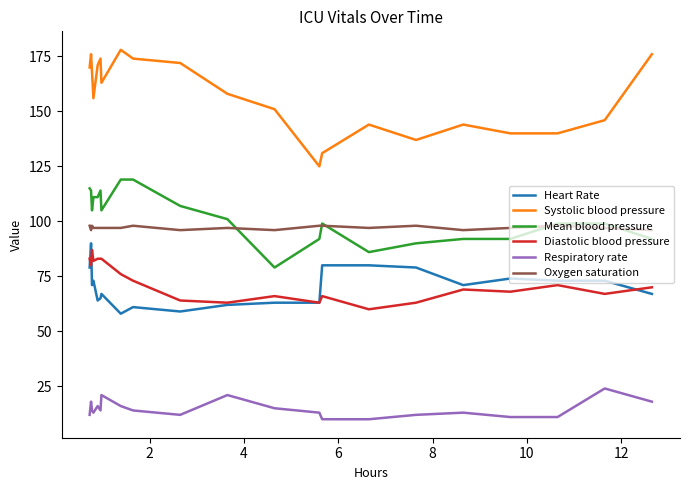

What is the highest value of the Diastolic blood pressure series?

87